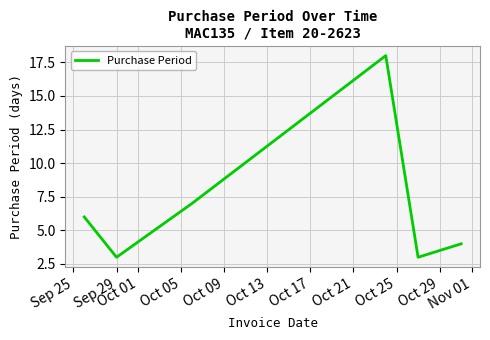

What is the average value?

7